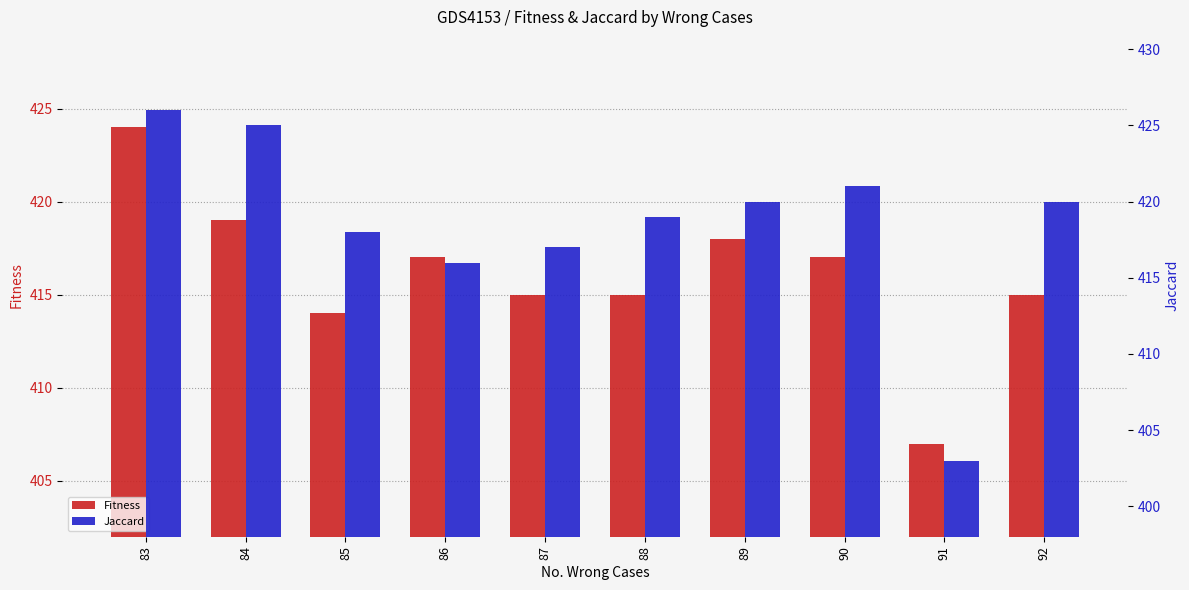

What is the difference between the maximum and minimum values in the Fitness series?

17